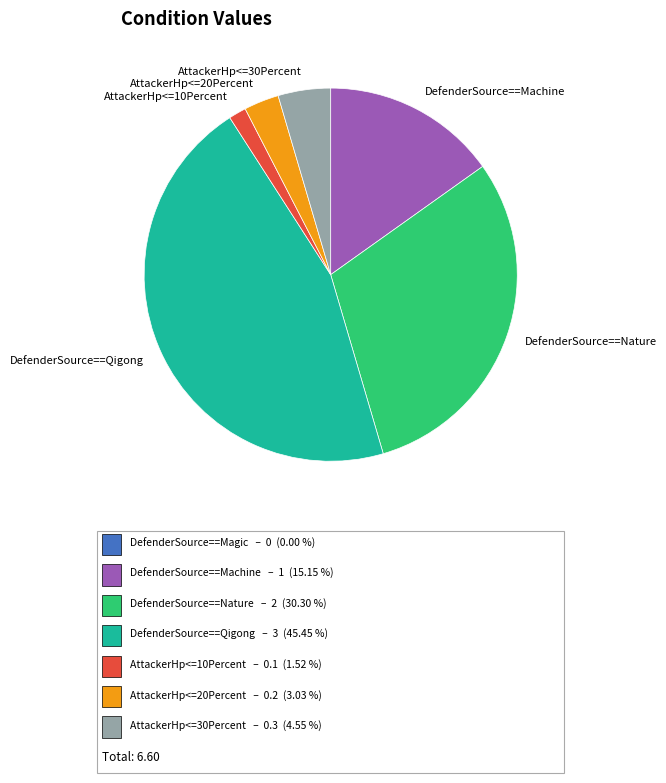

Rank the categories by value from lowest to highest.

AttackerHp<=10Percent, AttackerHp<=20Percent, AttackerHp<=30Percent, DefenderSource==Machine, DefenderSource==Nature, DefenderSource==Qigong